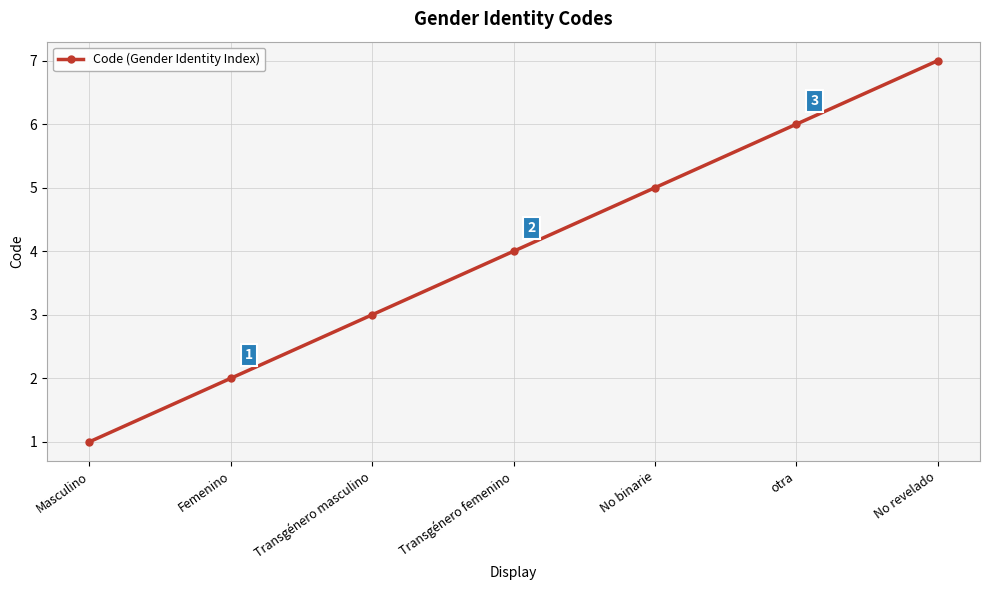

Is it true that the value at Transgénero femenino is 6?

False